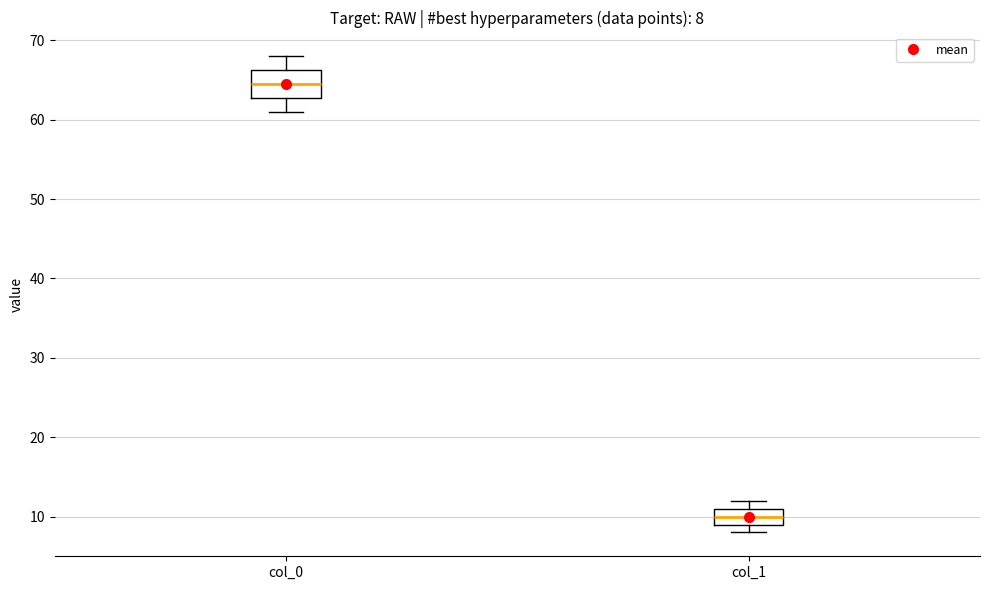

Which box has the lowest median line?

col_1